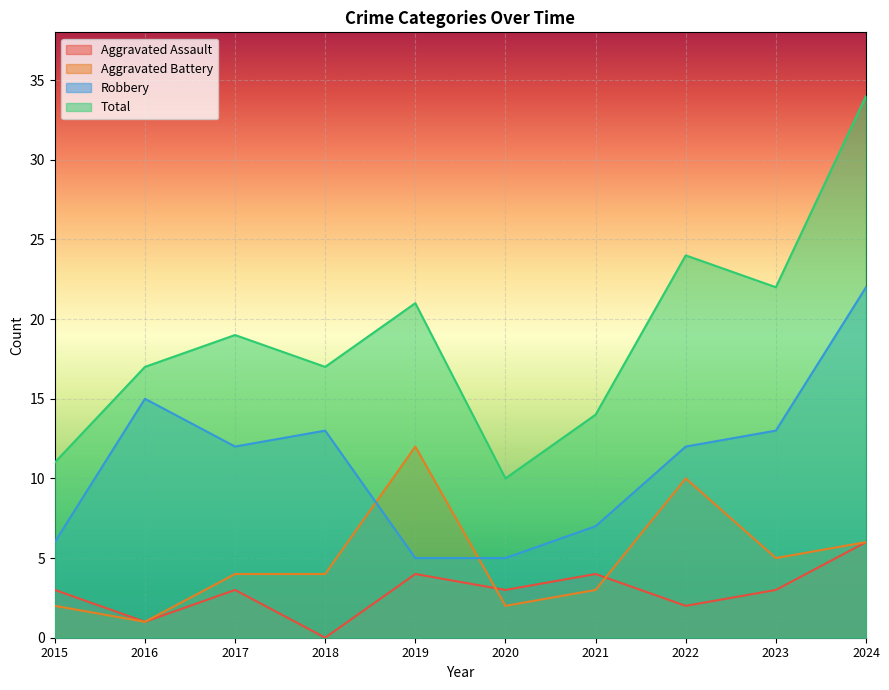

What is the difference between the Aggravated Assault values at 2020 and 2021?

1